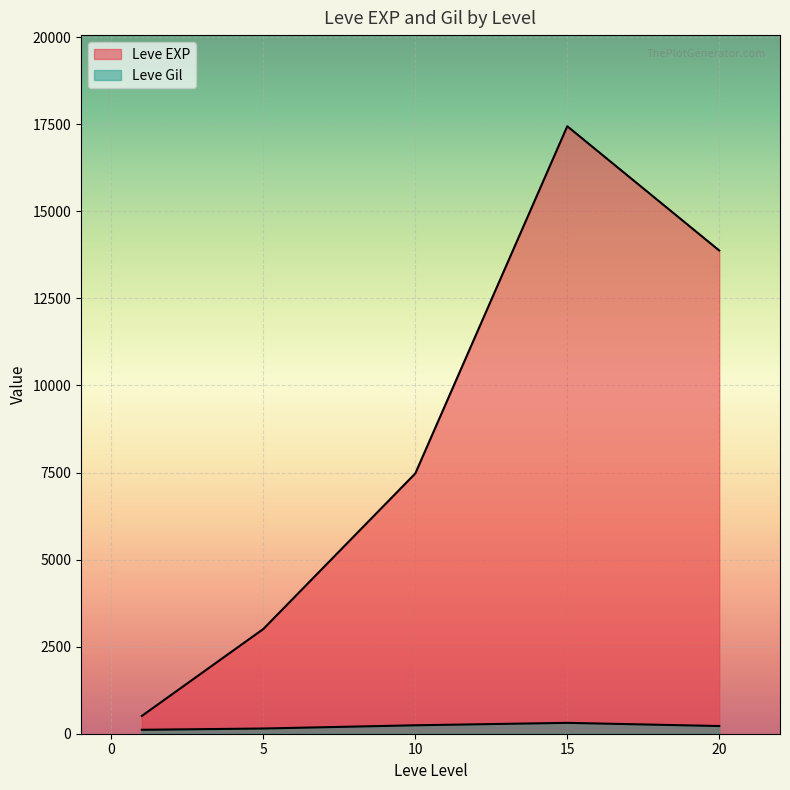

Where does the Leve Gil series first go above 170?

10